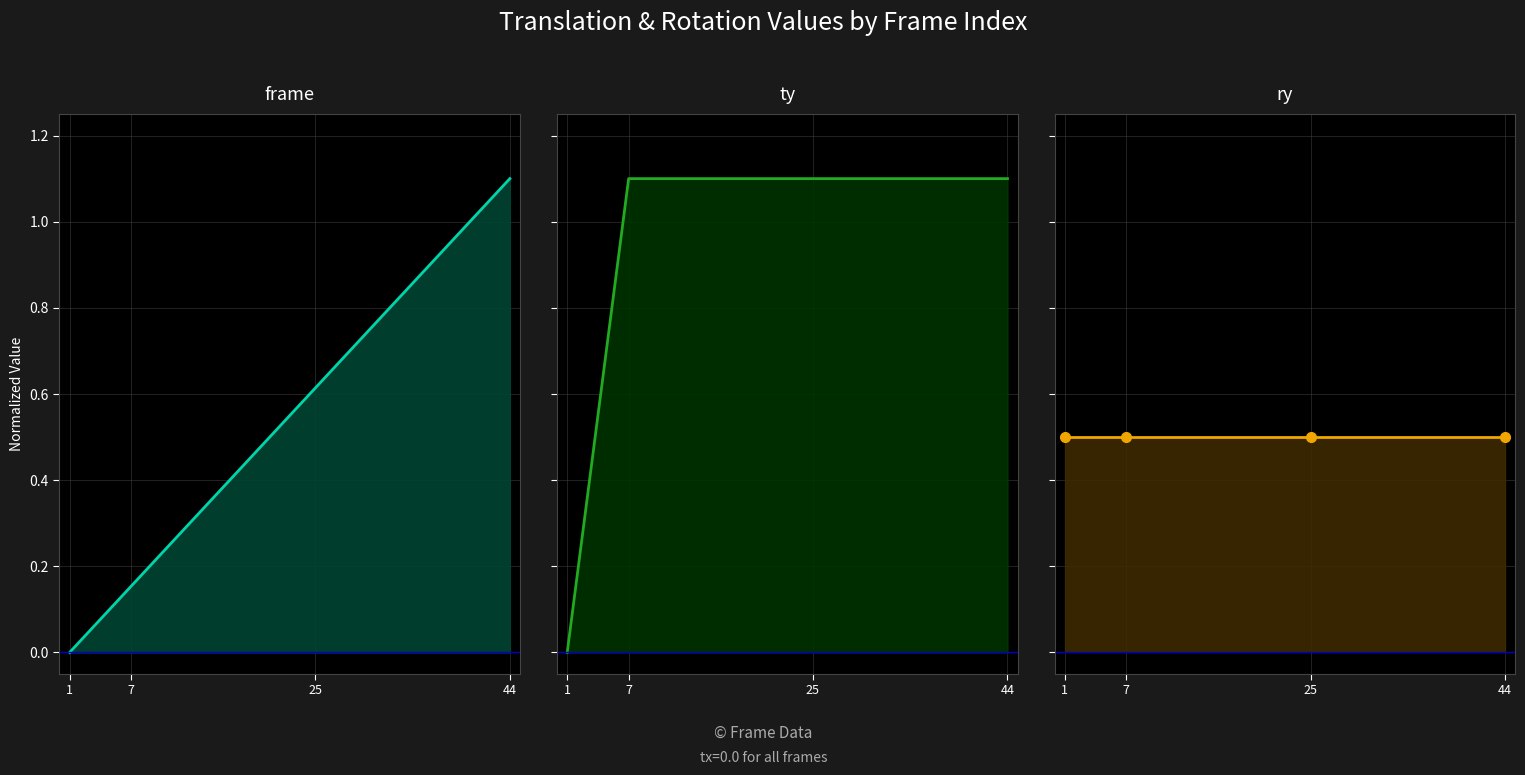

How many series are shown in this chart?

3